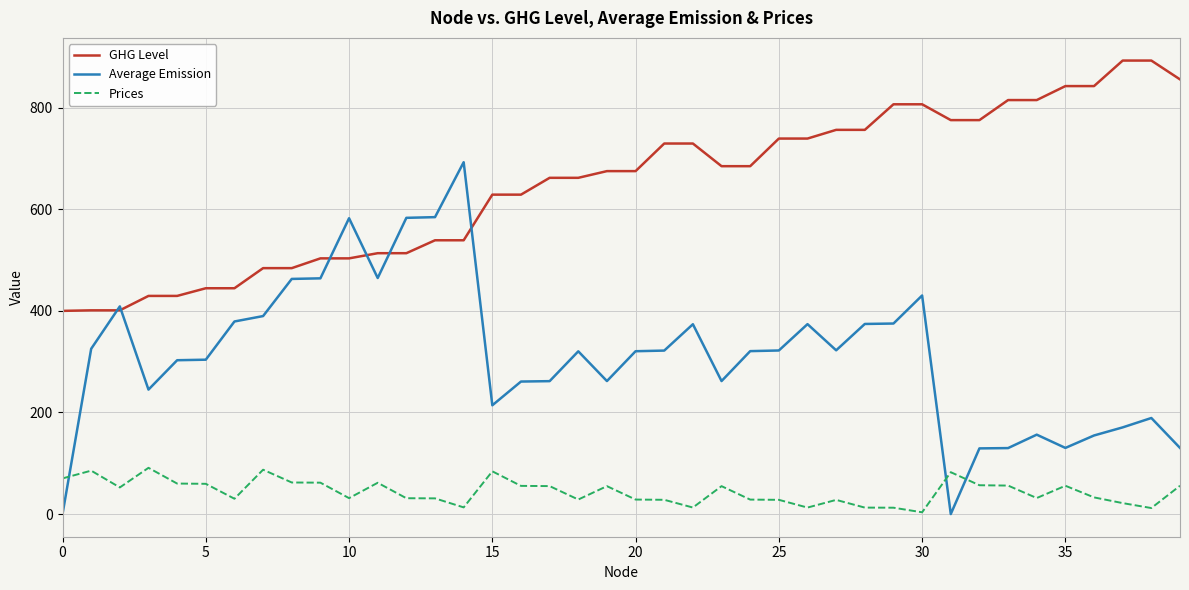

Rank the series by their maximum value, from highest to lowest.

GHG Level, Average Emission, Prices